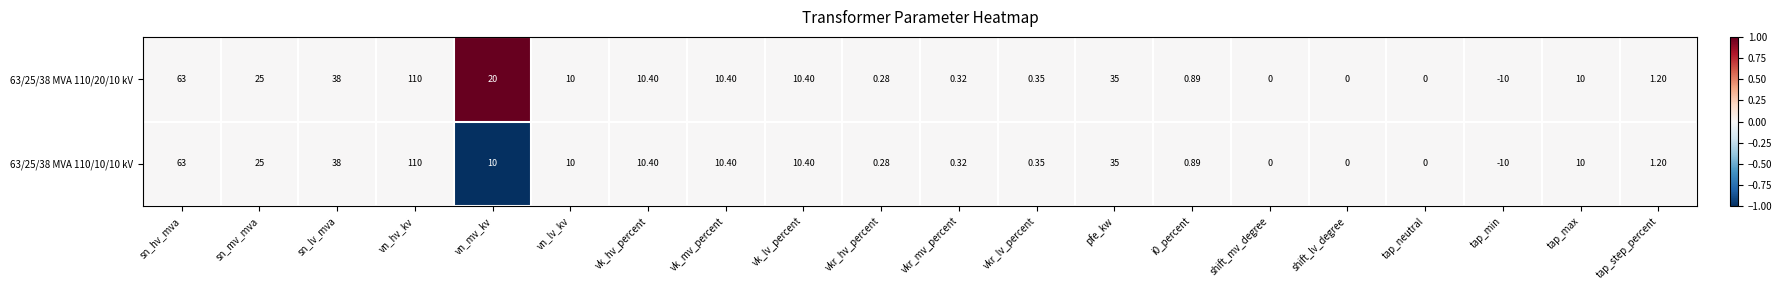

Is the value of 63/25/38 MVA 110/10/10 kV at vn_mv_kv greater than the value of 63/25/38 MVA 110/20/10 kV at vk_hv_percent?

No